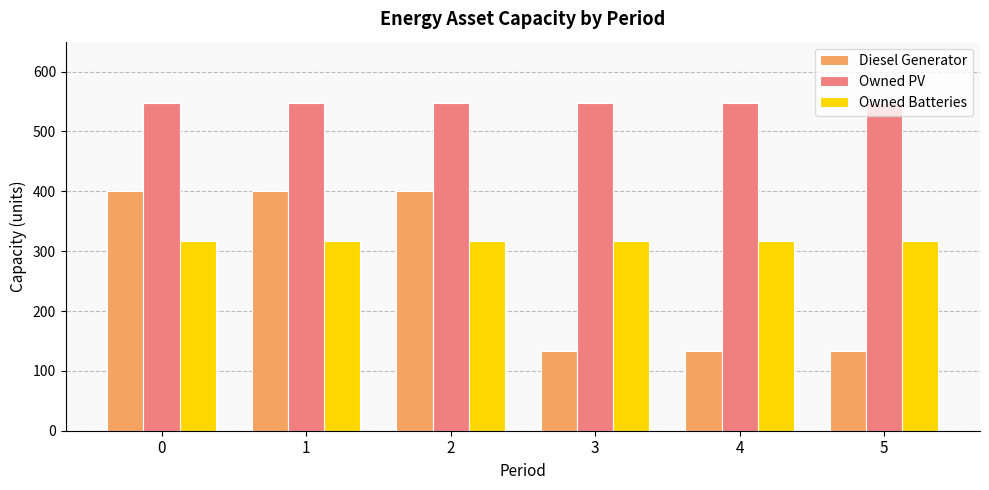

At how many categories does at least one series exceed 133?

6